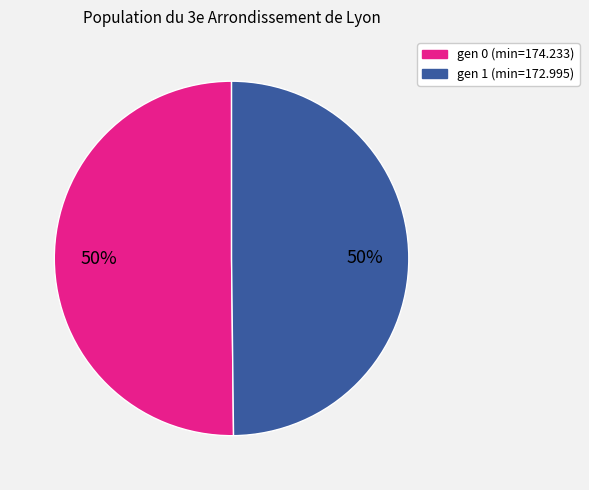

To the nearest percent, what is the average slice percentage?

50%